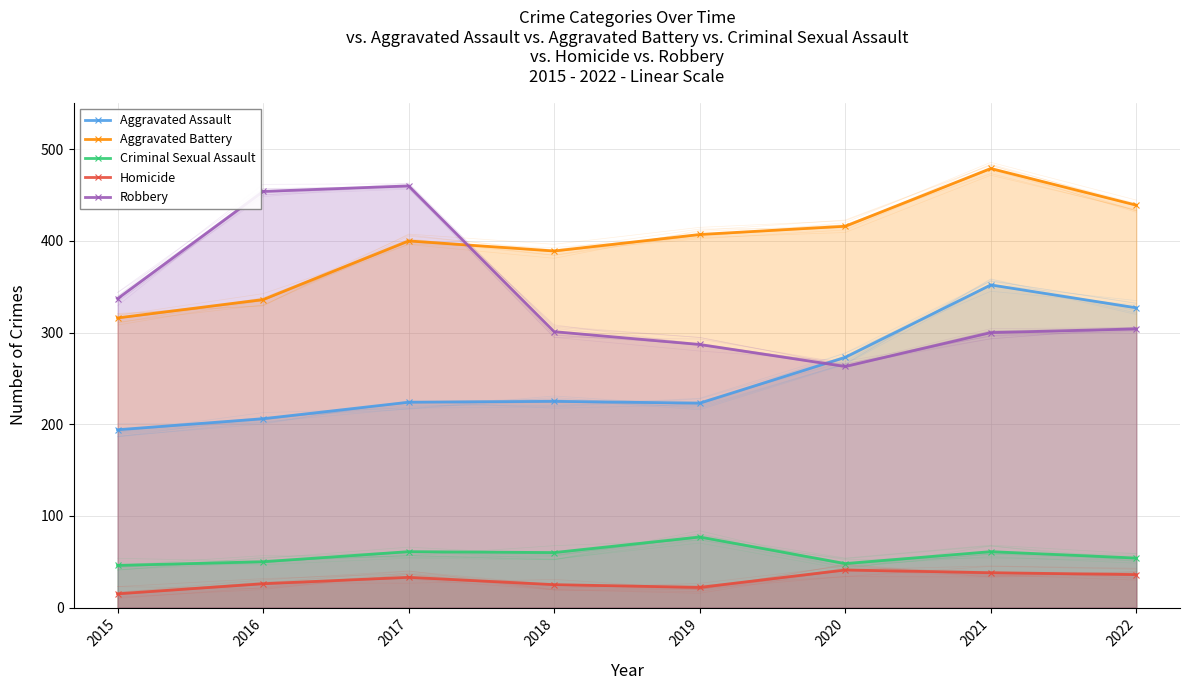

What is the maximum value shown in the chart?

479